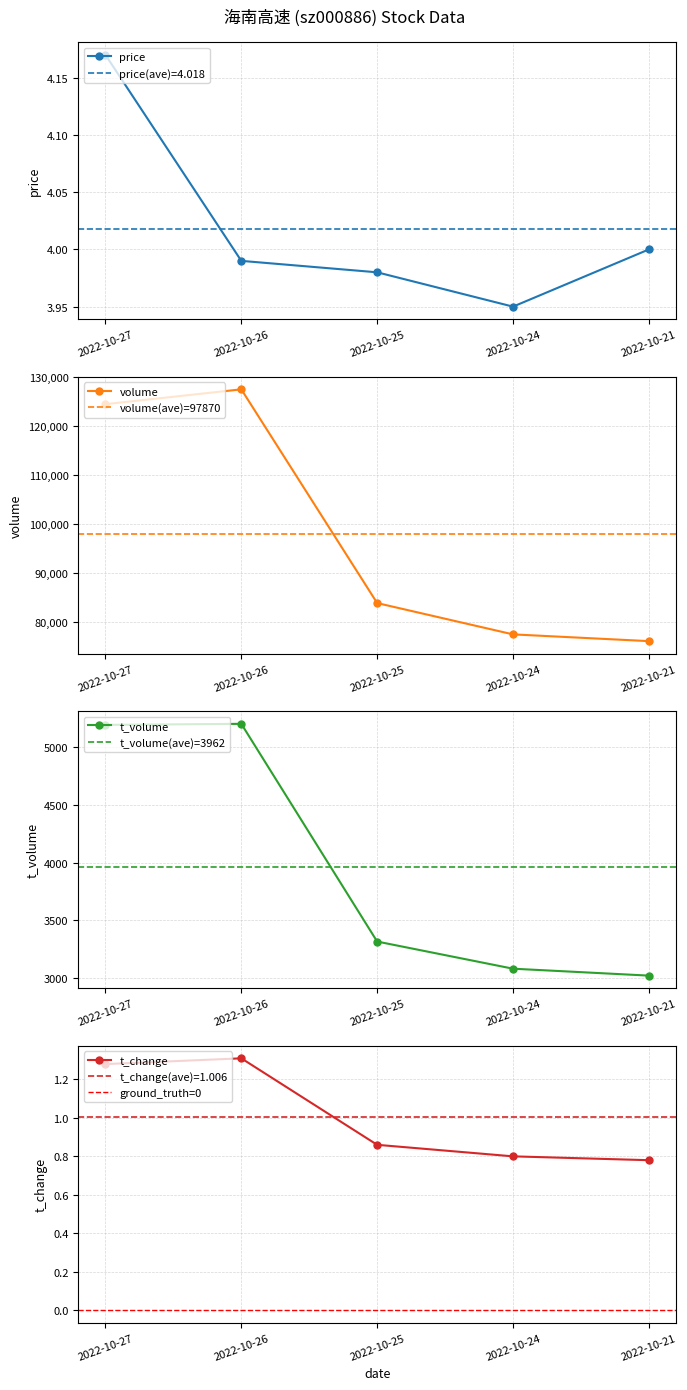

Reading left to right, what are all the values shown in this chart?

price: 2022-10-21=4.0	2022-10-24=4.0	2022-10-25=4.0	2022-10-26=4.0	2022-10-27=4.2
volume: 2022-10-21=76087.0	2022-10-24=77466.0	2022-10-25=83856.0	2022-10-26=127483.0	2022-10-27=124457.0
t_volume: 2022-10-21=3021.0	2022-10-24=3081.0	2022-10-25=3316.0	2022-10-26=5201.0	2022-10-27=5192.0
t_change: 2022-10-21=0.8	2022-10-24=0.8	2022-10-25=0.9	2022-10-26=1.3	2022-10-27=1.3